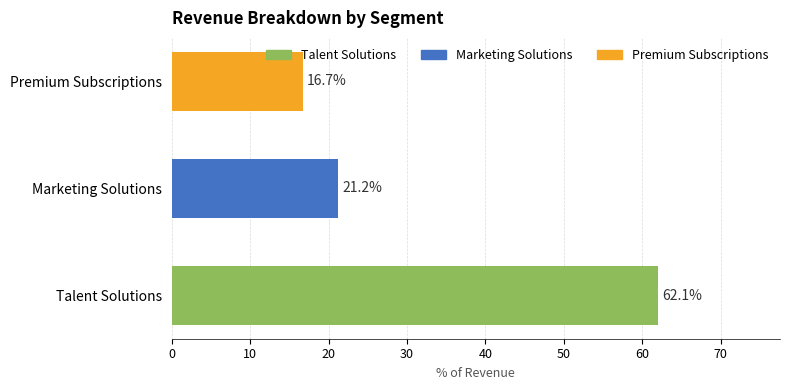

What is the smallest value displayed?

16.7